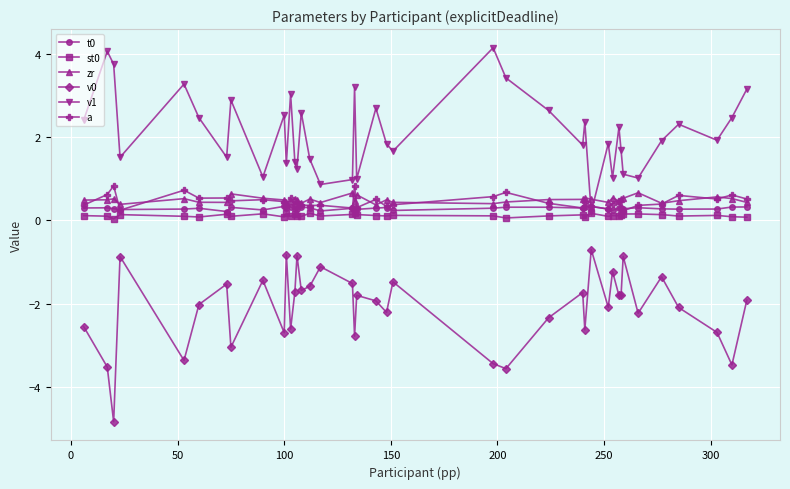

After their last crossing, which series has the higher values: v1 or zr?

v1